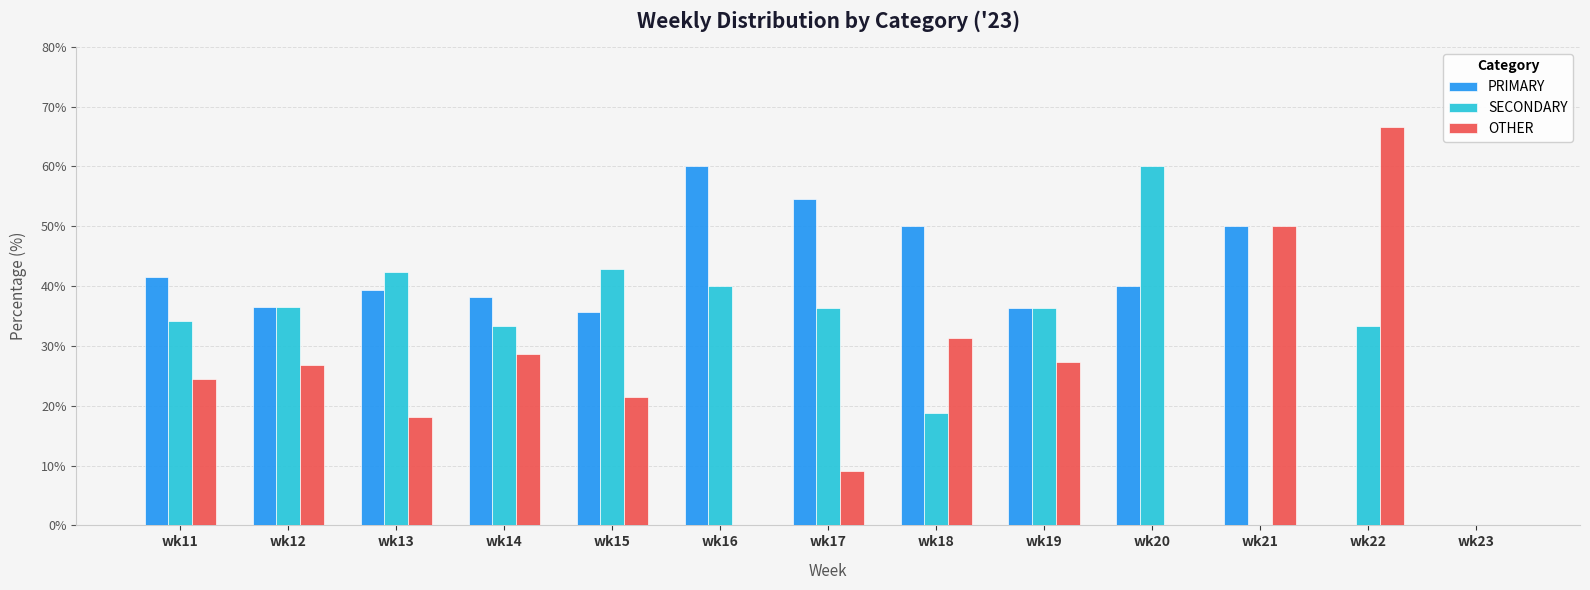

Read the PRIMARY value at wk11.

41.5